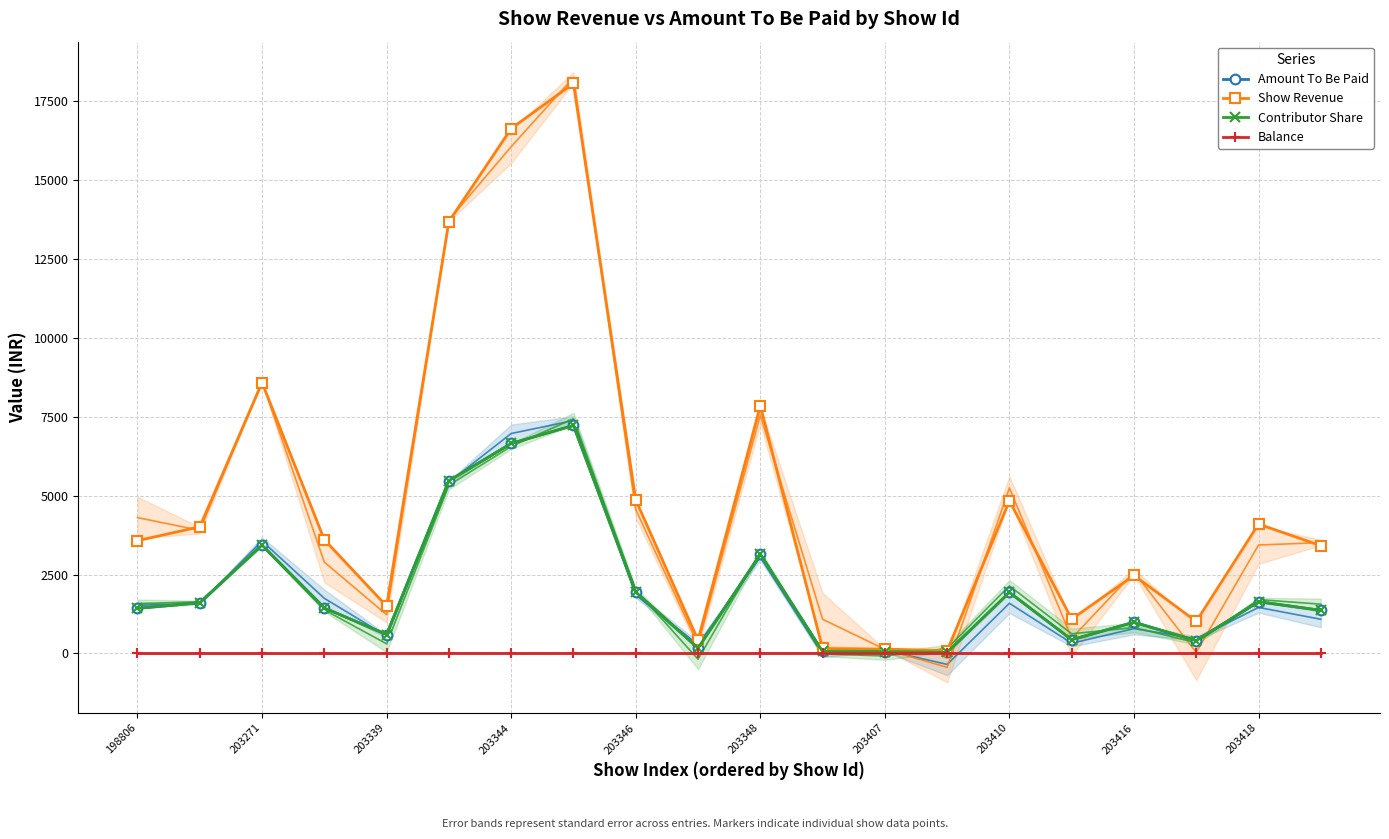

What position from the right is 11?

9